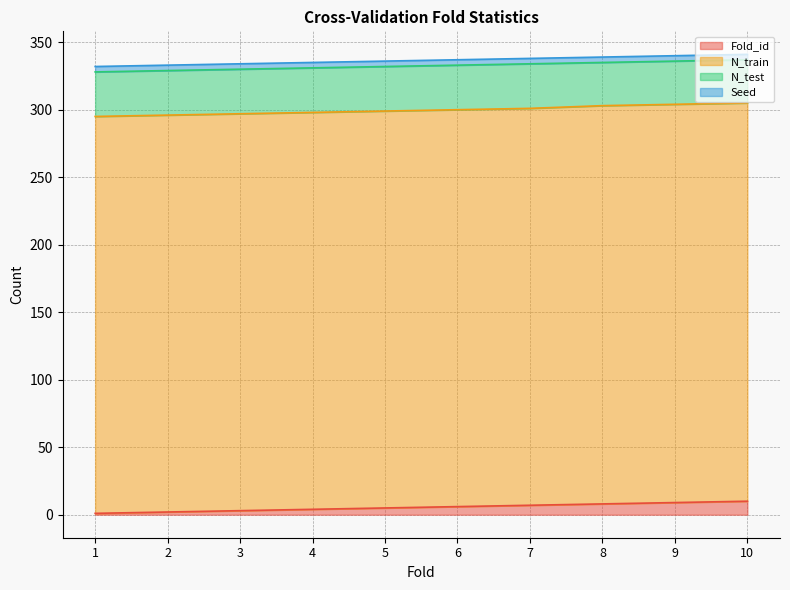

At which label does Fold_id first exceed 6?

7